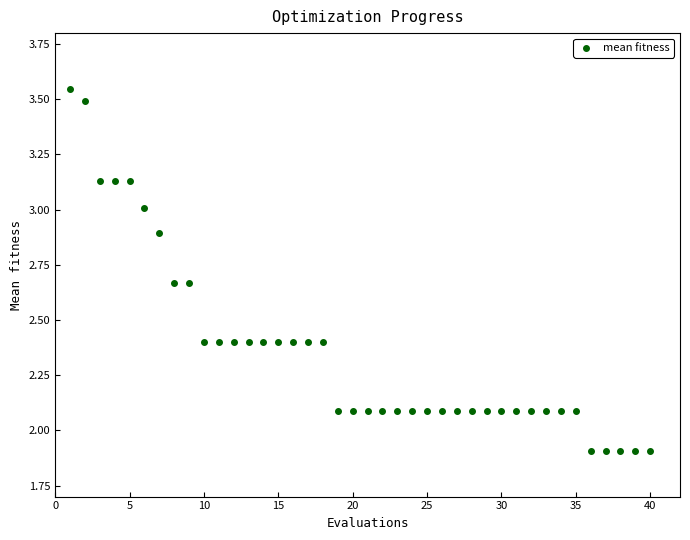

What is the range of Y values (max minus min)?

1.6